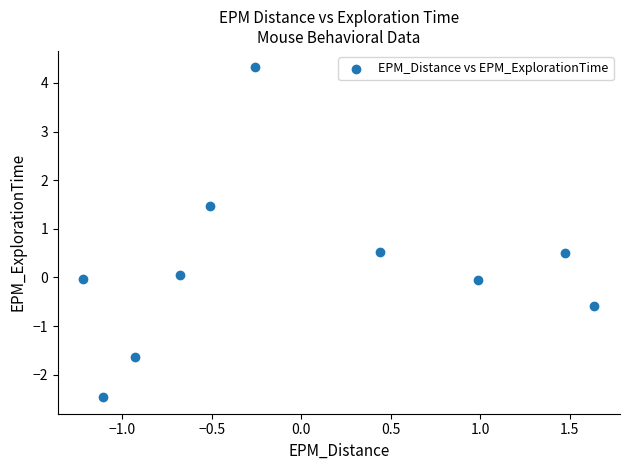

What is the range of X values (max minus min)?

2.9